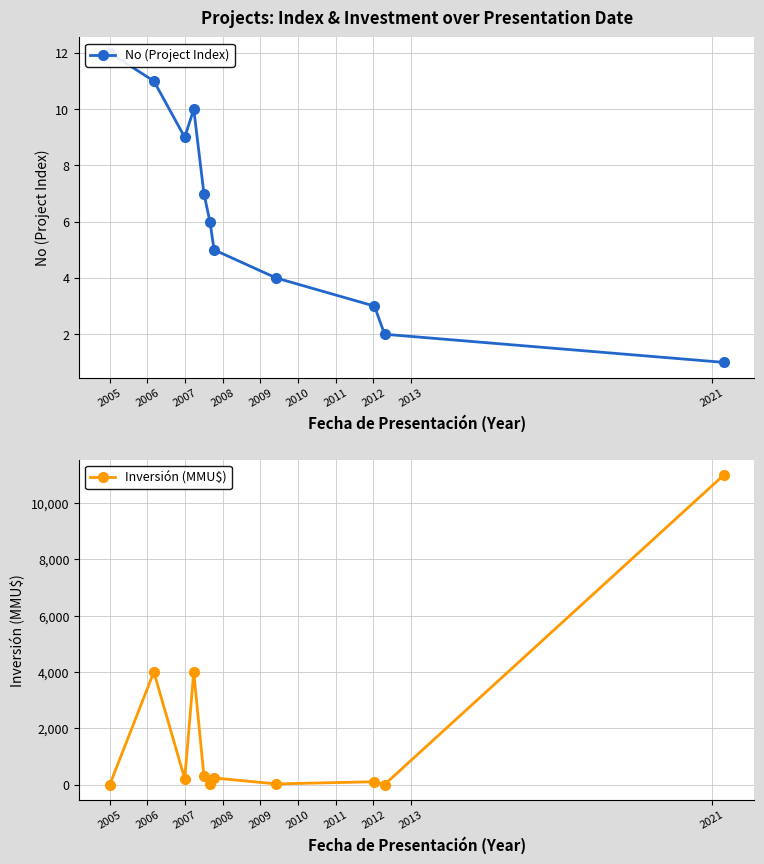

Is it true that Inversión (MMU$) equals 0 at 2005?

True